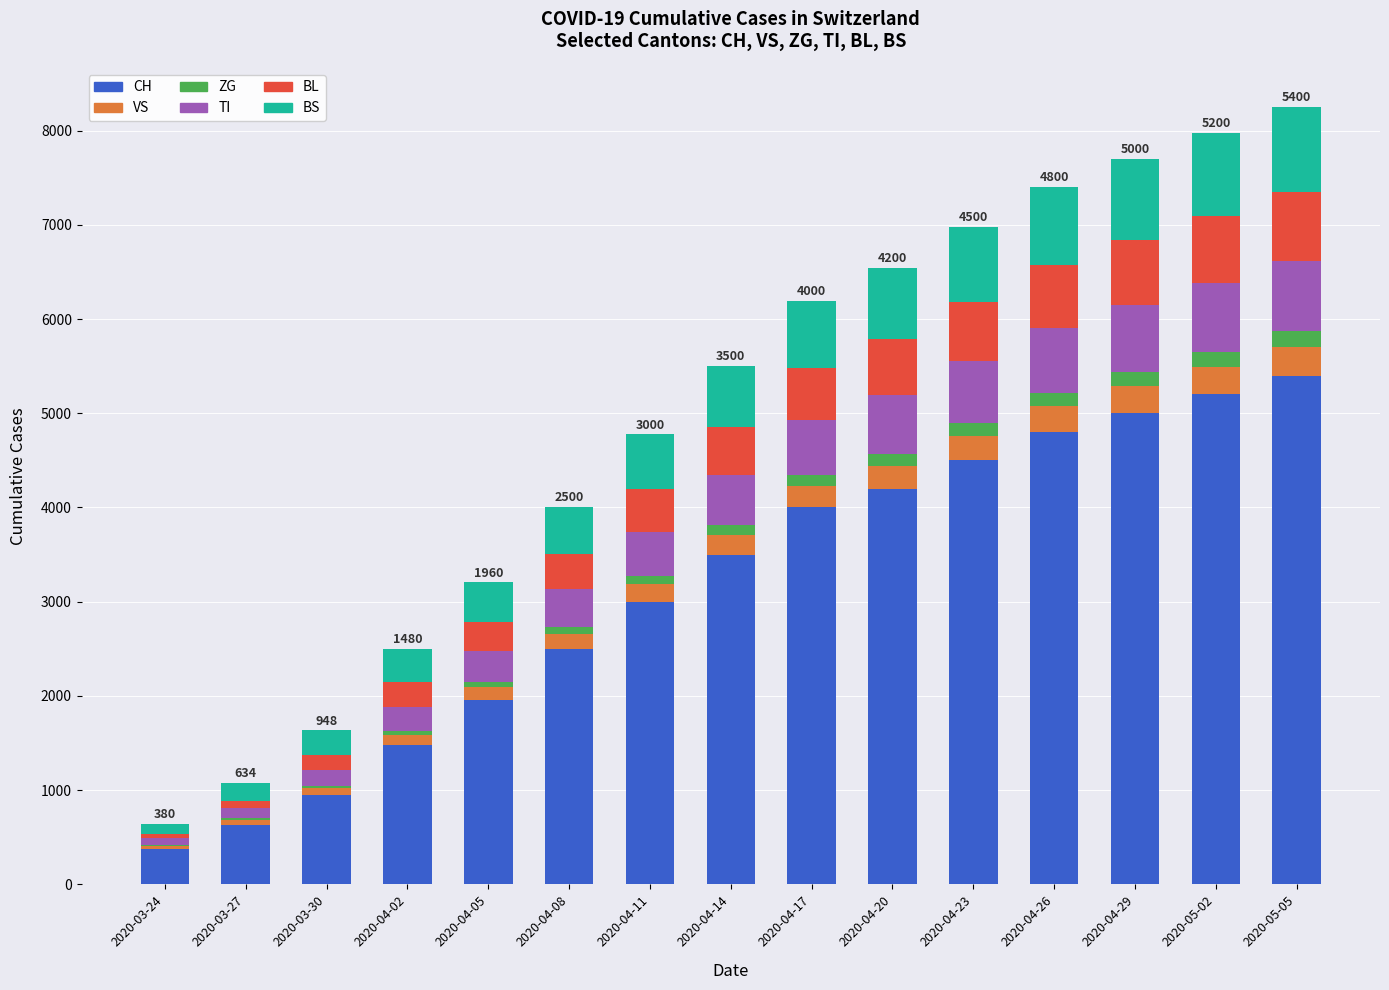

Which category has the highest value in the CH series?

2020-05-05